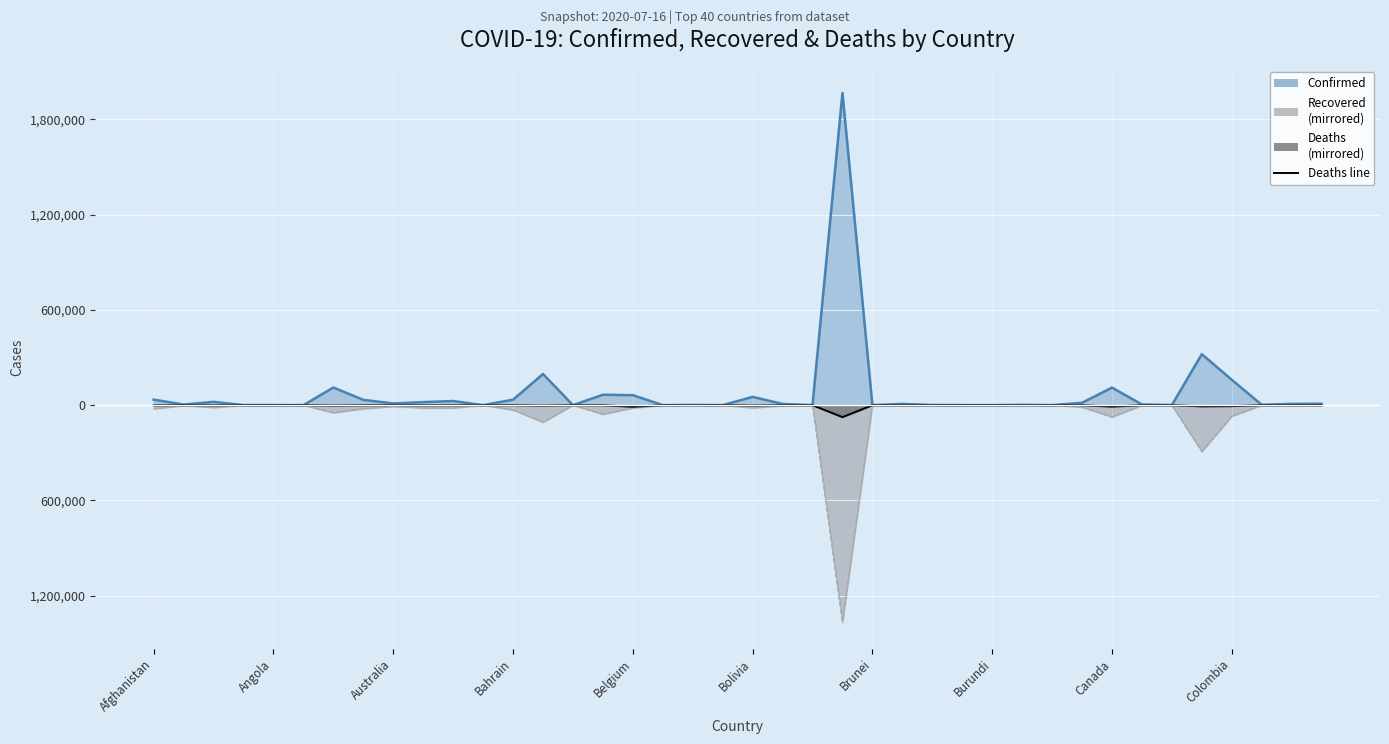

How many lines are shown in the chart?

1